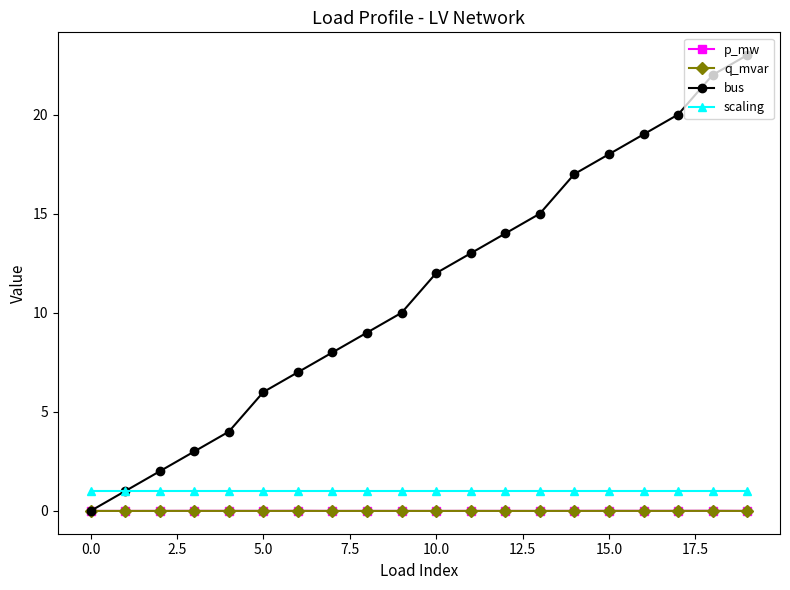

Which series has the largest total across all categories?

bus